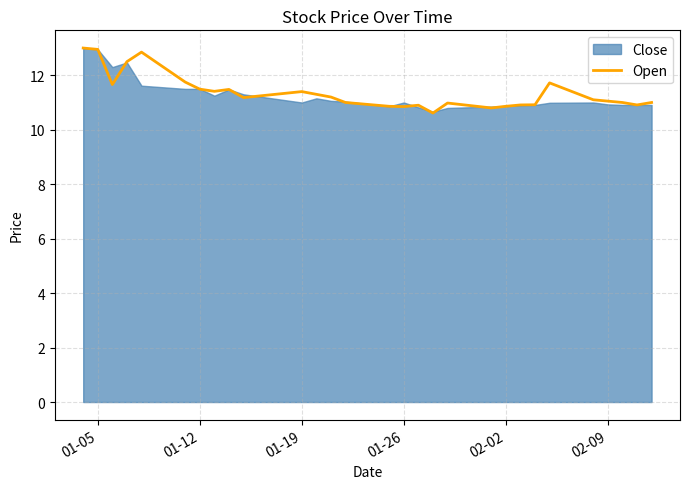

What is the smallest value displayed?

10.6